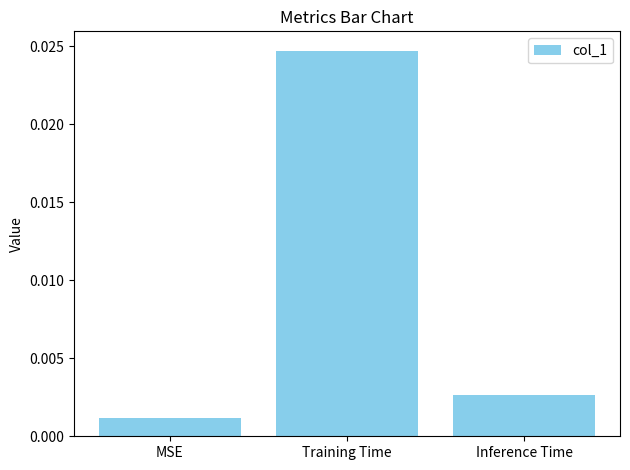

Which has a higher value, Training Time or MSE?

Training Time